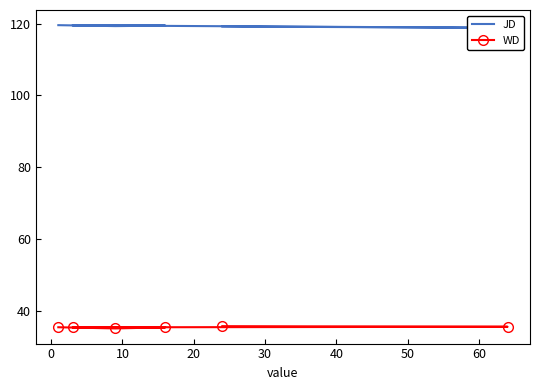

Which series has the widest spread of values?

JD